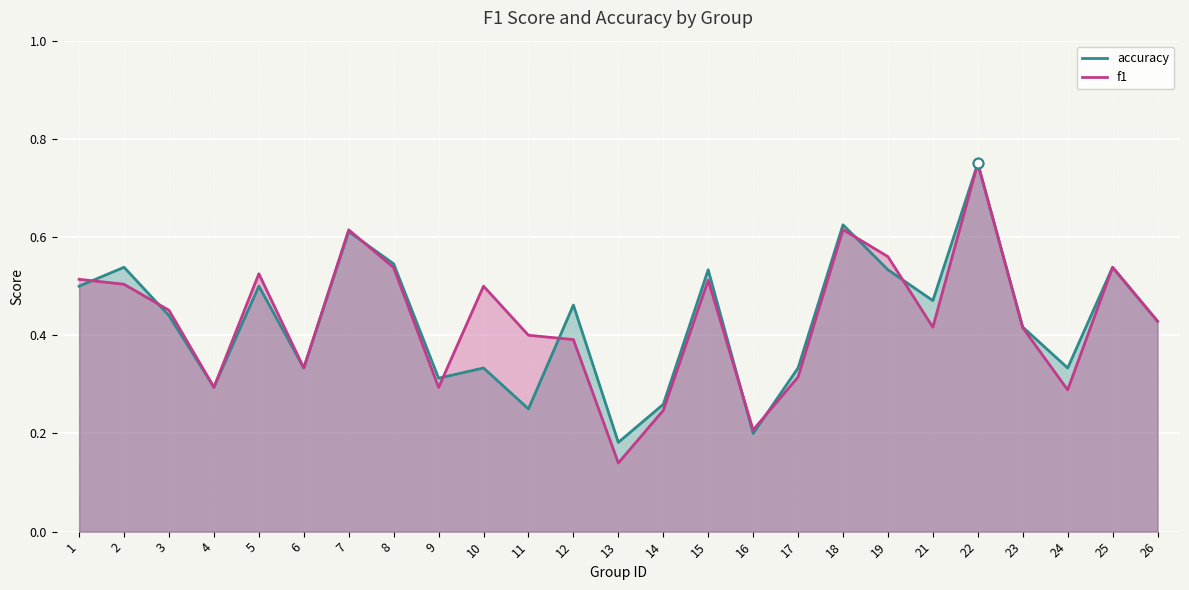

Which series contains the lowest Y value?

f1